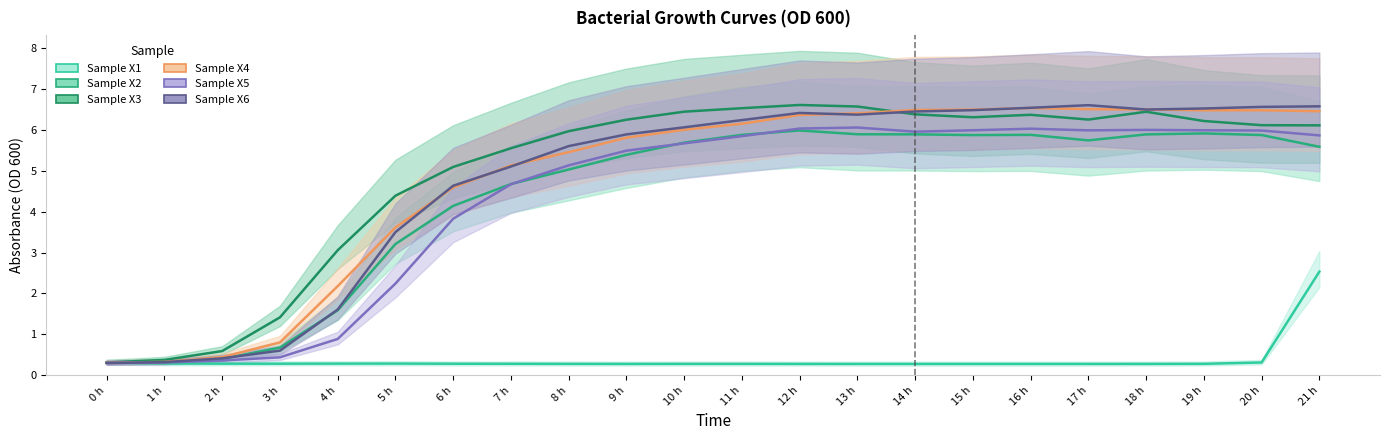

What is the difference between the Sample X4 values at 2 h and 5 h?

3.2